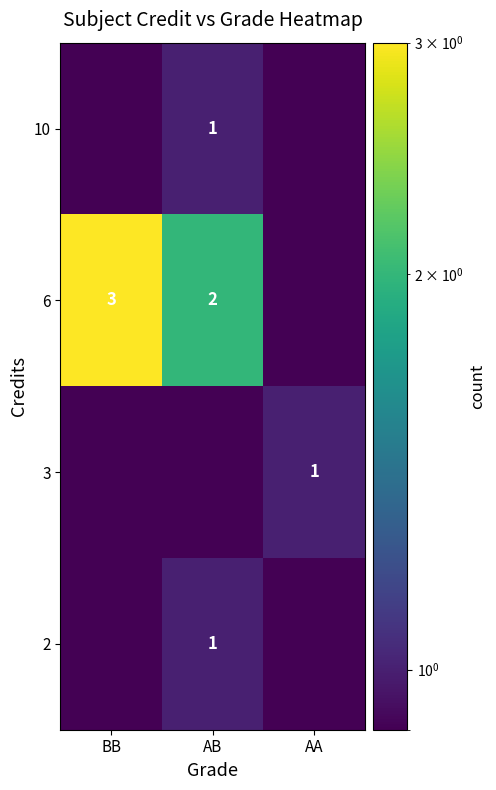

Is it true that 6 equals 3.0 at BB?

True